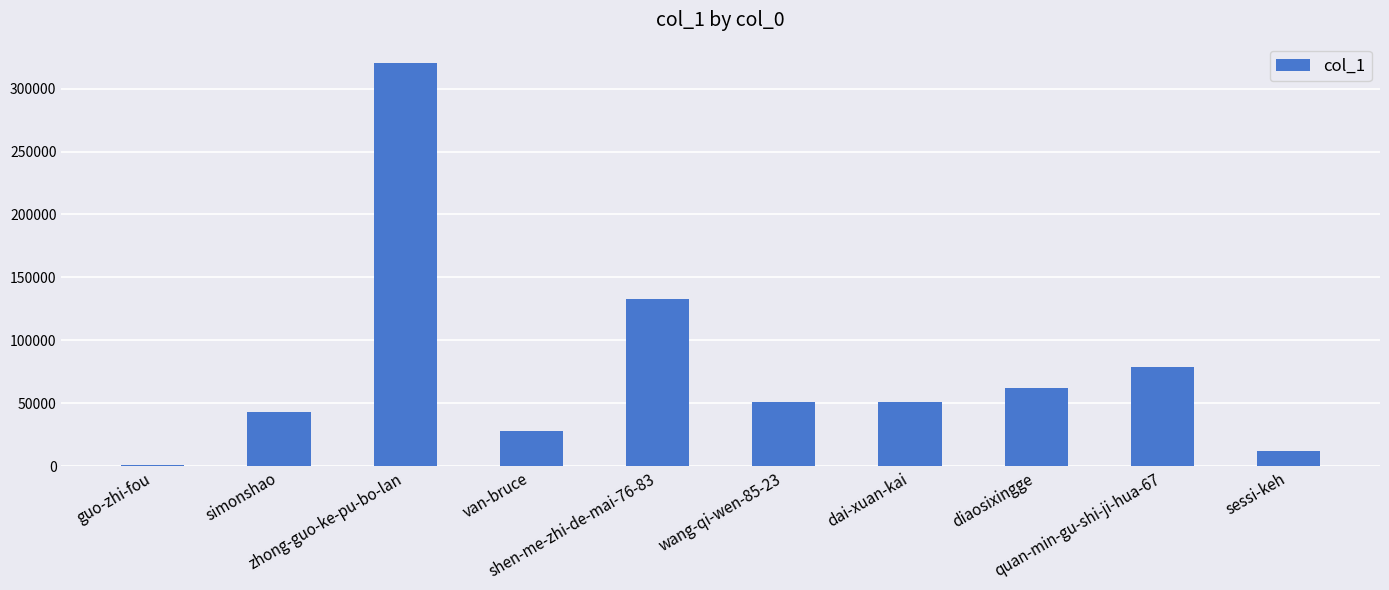

What is the difference between the maximum and second lowest values?

308635